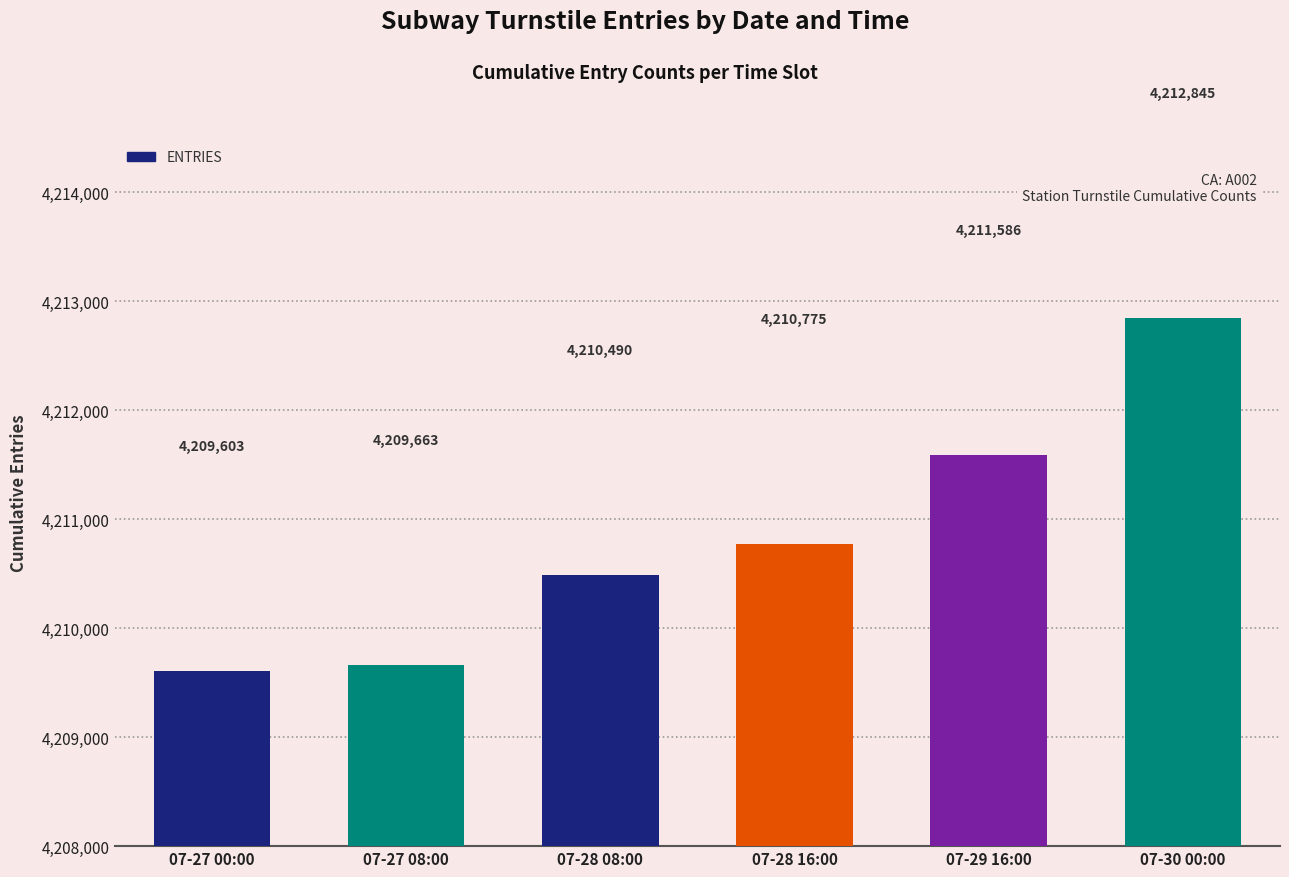

What is the label of the 5th bar from the right?

07-27 08:00